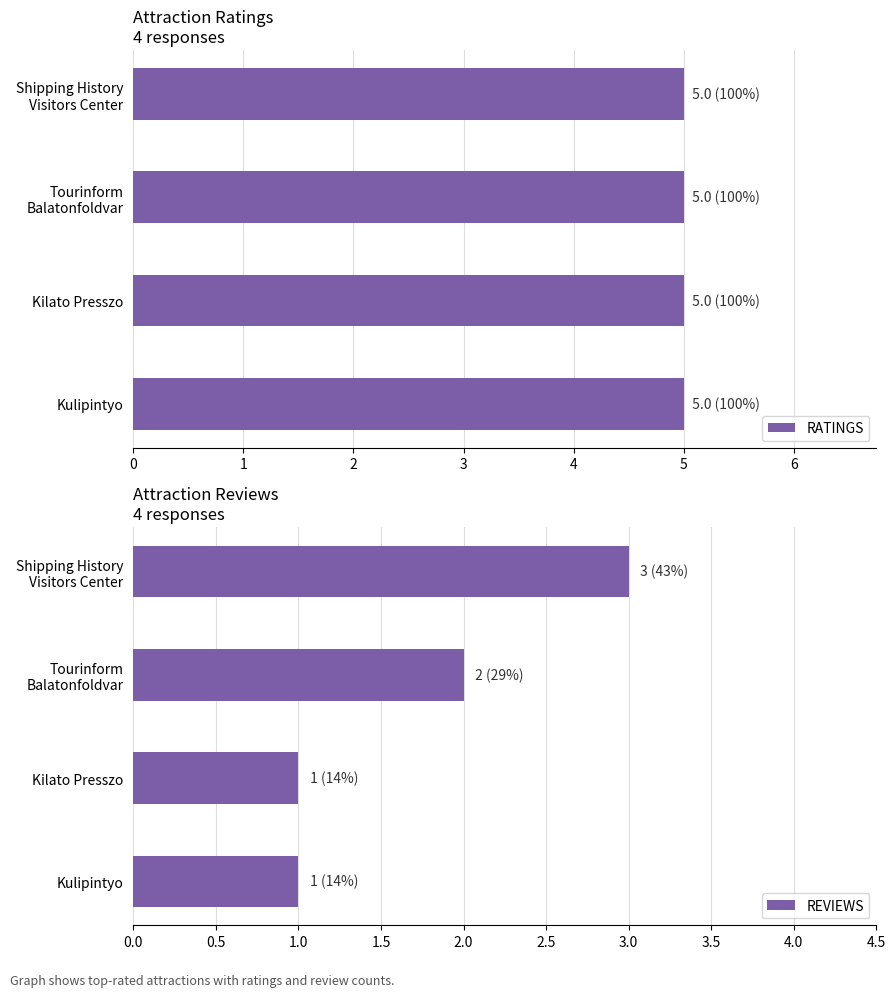

What is the sum of all REVIEWS values?

7